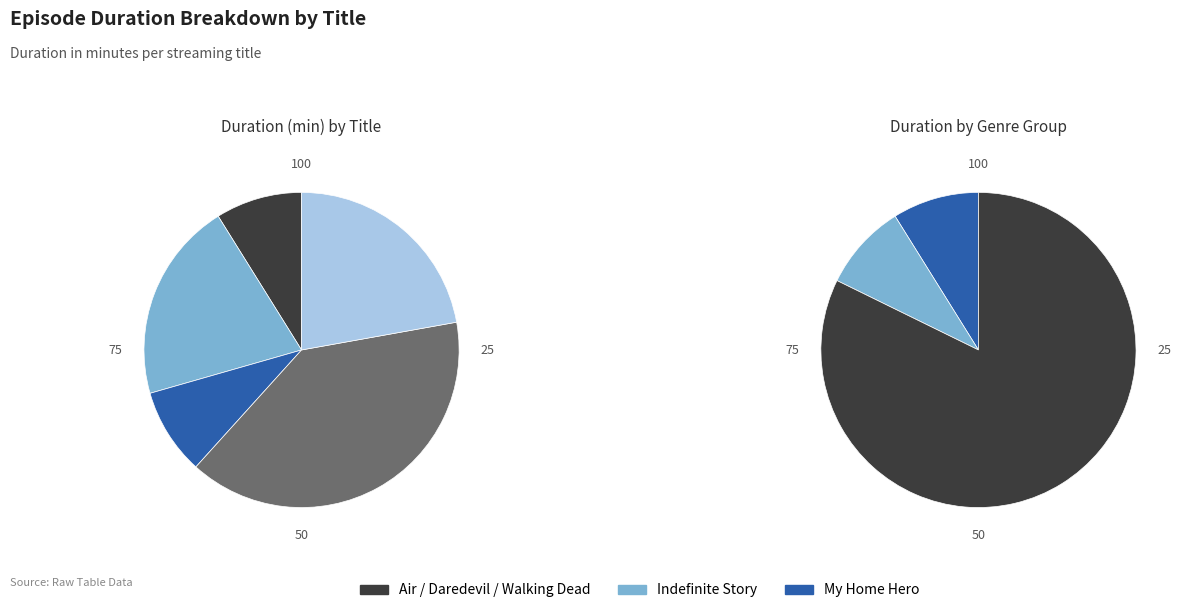

Which slice is the smallest?

Air